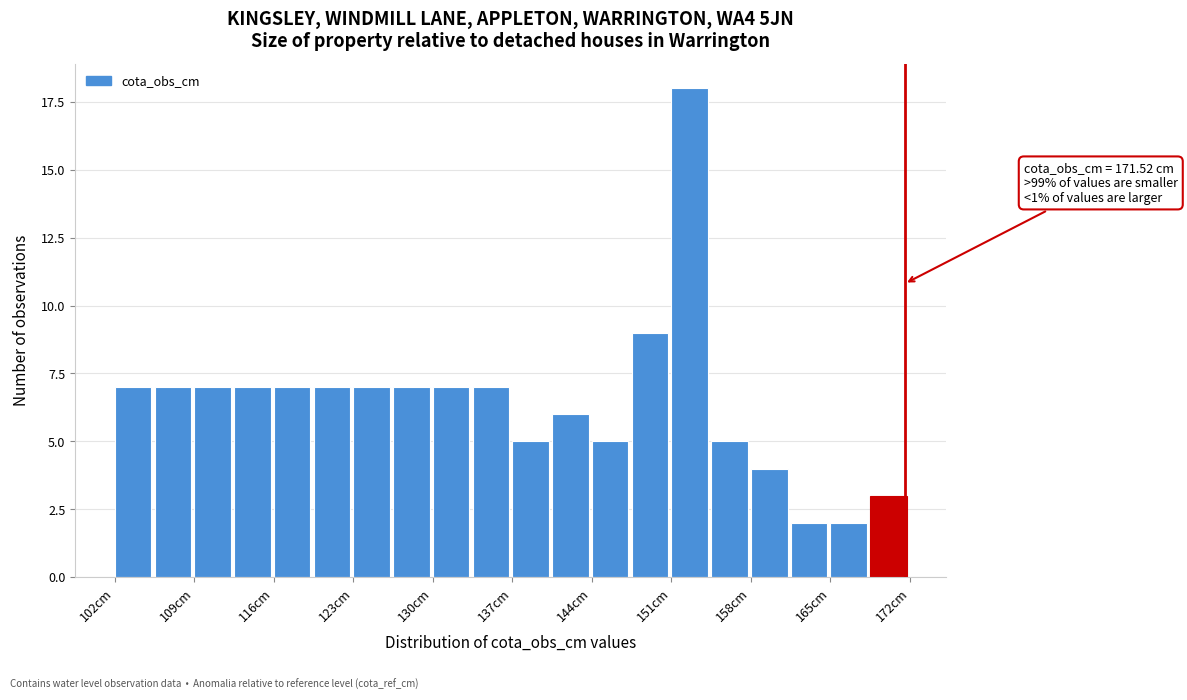

Read against the x-axis, roughly where is the centre of the tallest bar?

153